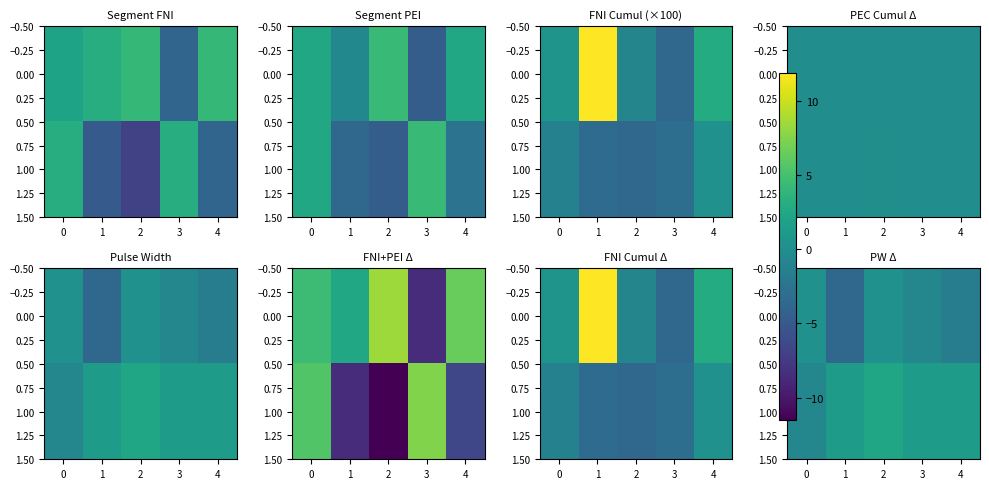

What is the maximum value for 1.00?

2.3